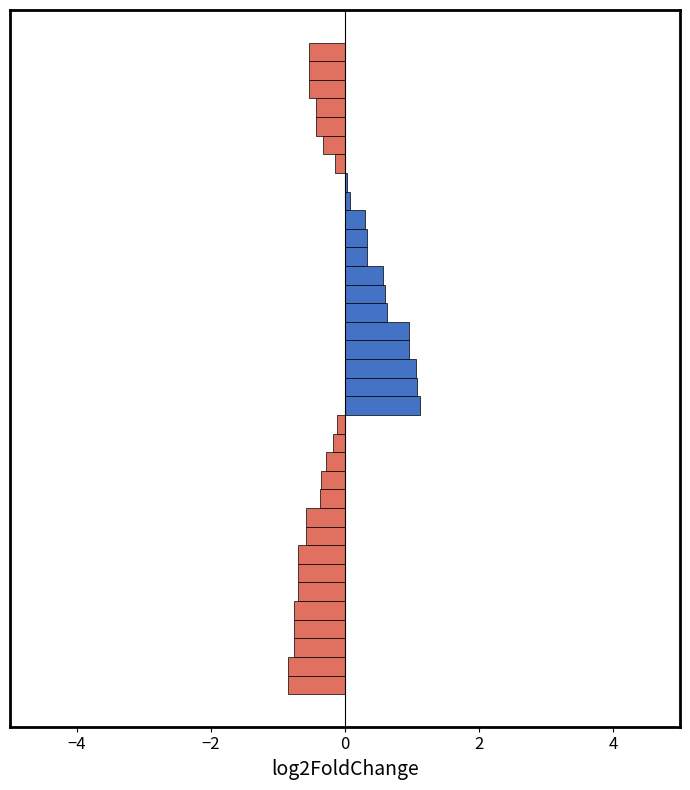

What is the minimum value shown in the chart?

-0.8